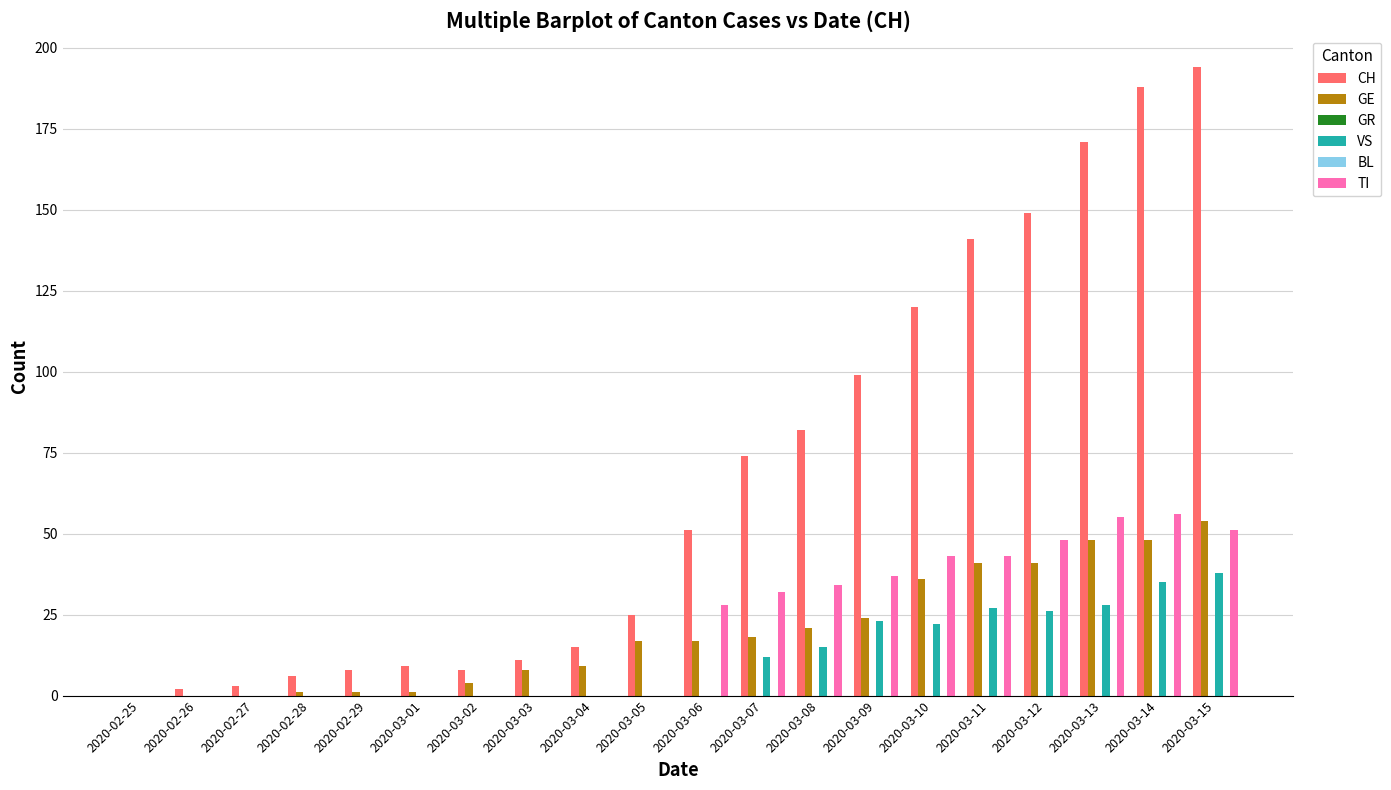

At which label does CH reach its peak?

2020-03-15